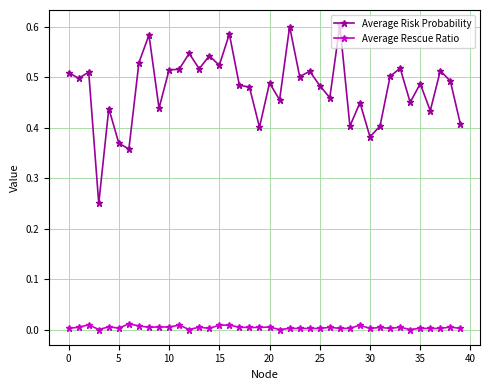

List the series in order of their peak value, highest first.

Average Risk Probability, Average Rescue Ratio